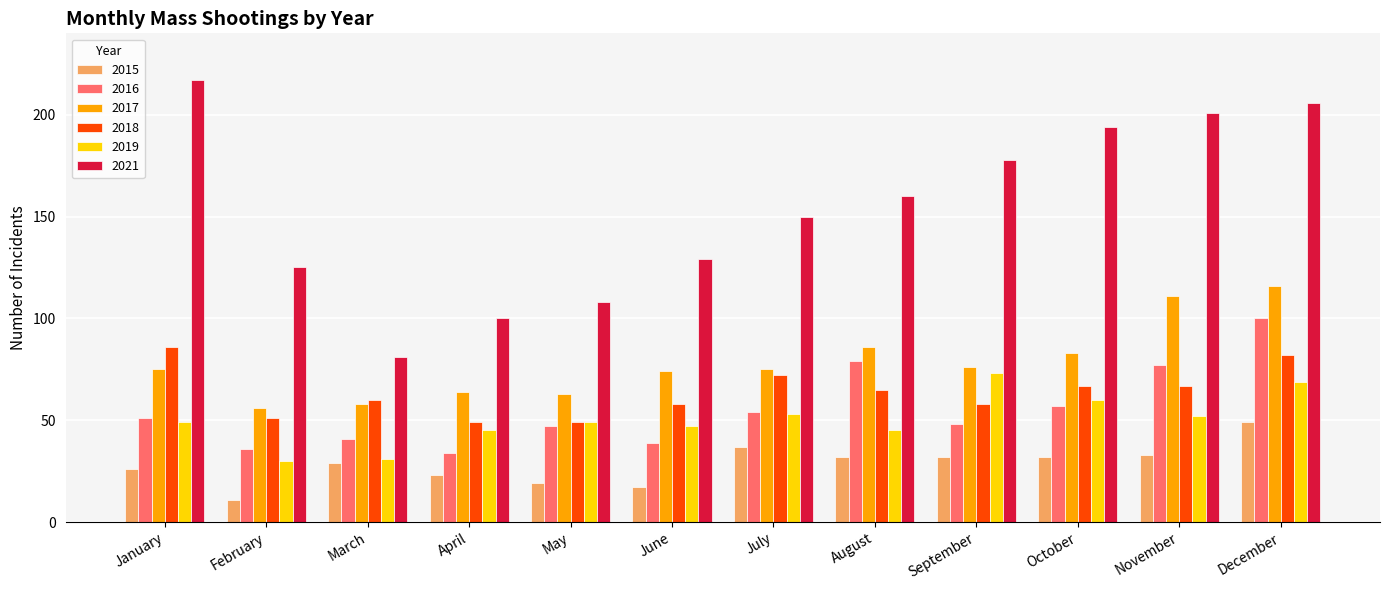

Read the 2018 value at February.

51